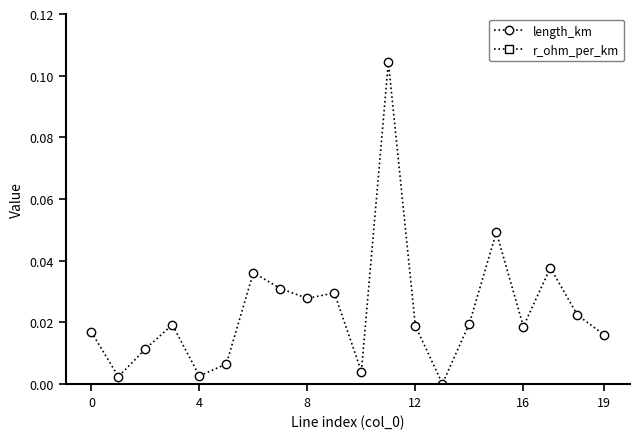

At which label is length_km closest to 0?

13